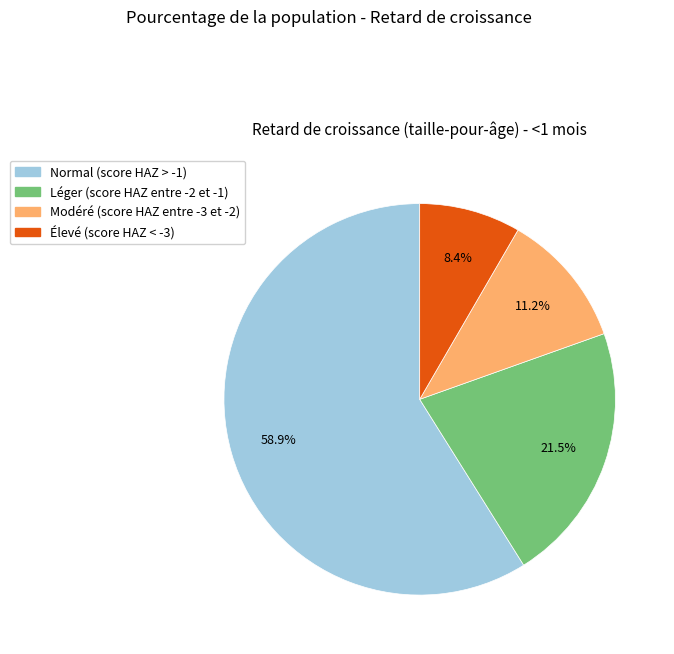

Is the sum of Normal (score HAZ > -1) and Modéré (score HAZ entre -3 et -2) greater than half?

Yes